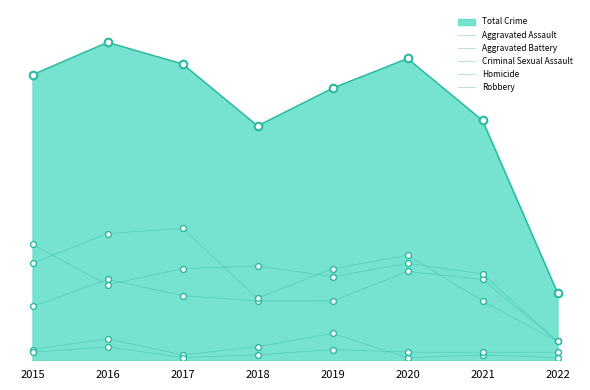

At how many categories does at least one series exceed 44?

2